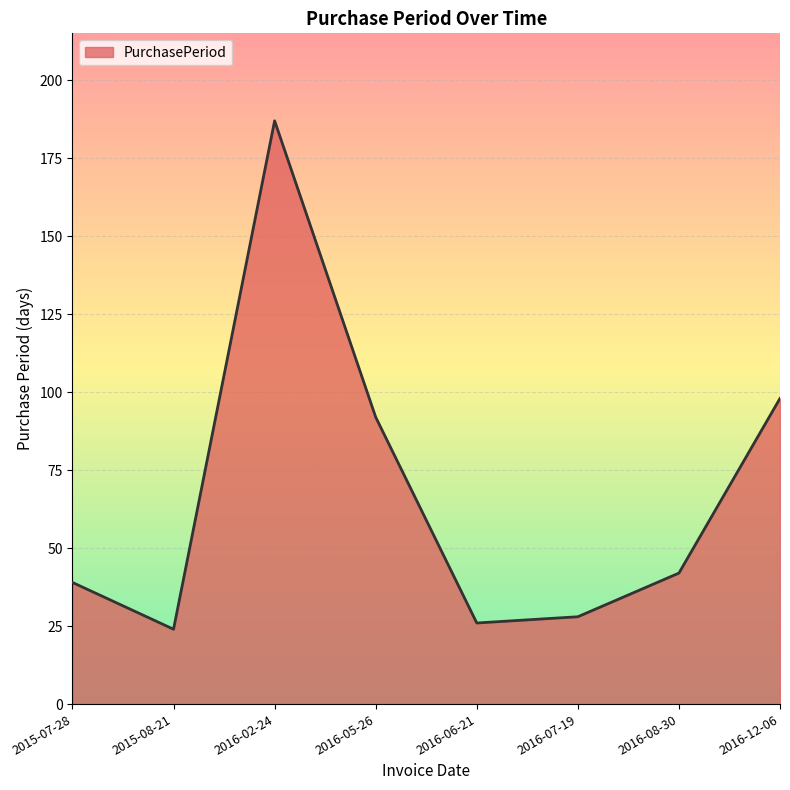

What is the difference between the second highest and minimum values?

74